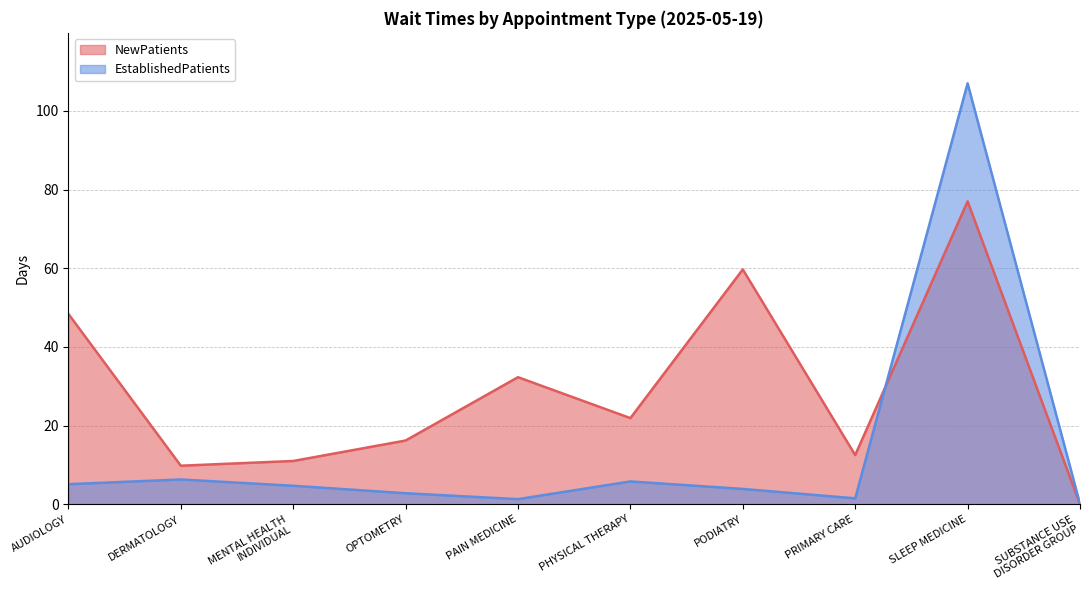

How many distinct data groups are displayed?

2